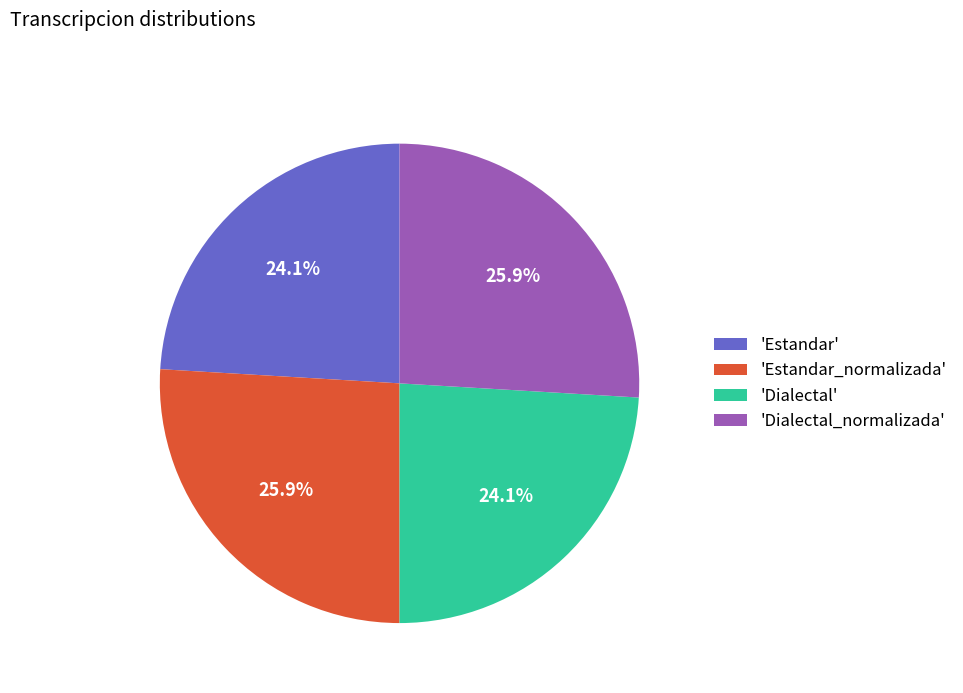

Approximately how many times larger is the value at 'Estandar' compared to 'Dialectal'?

1.0